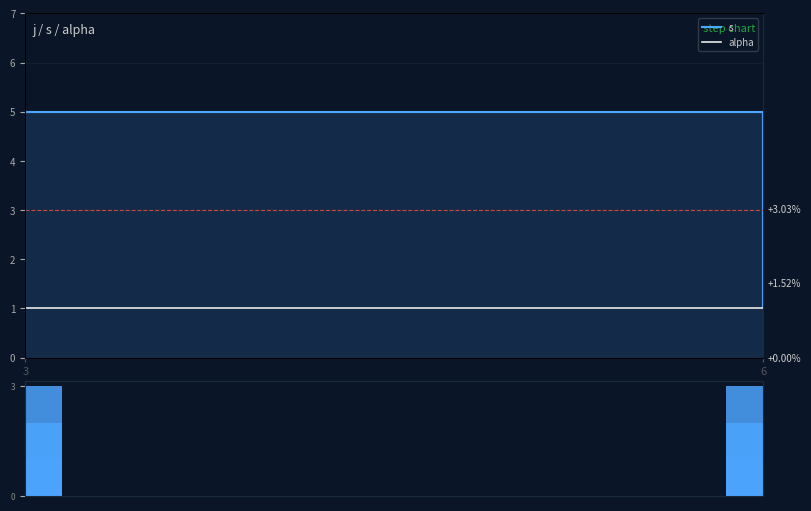

Count the number of data series in this chart.

3